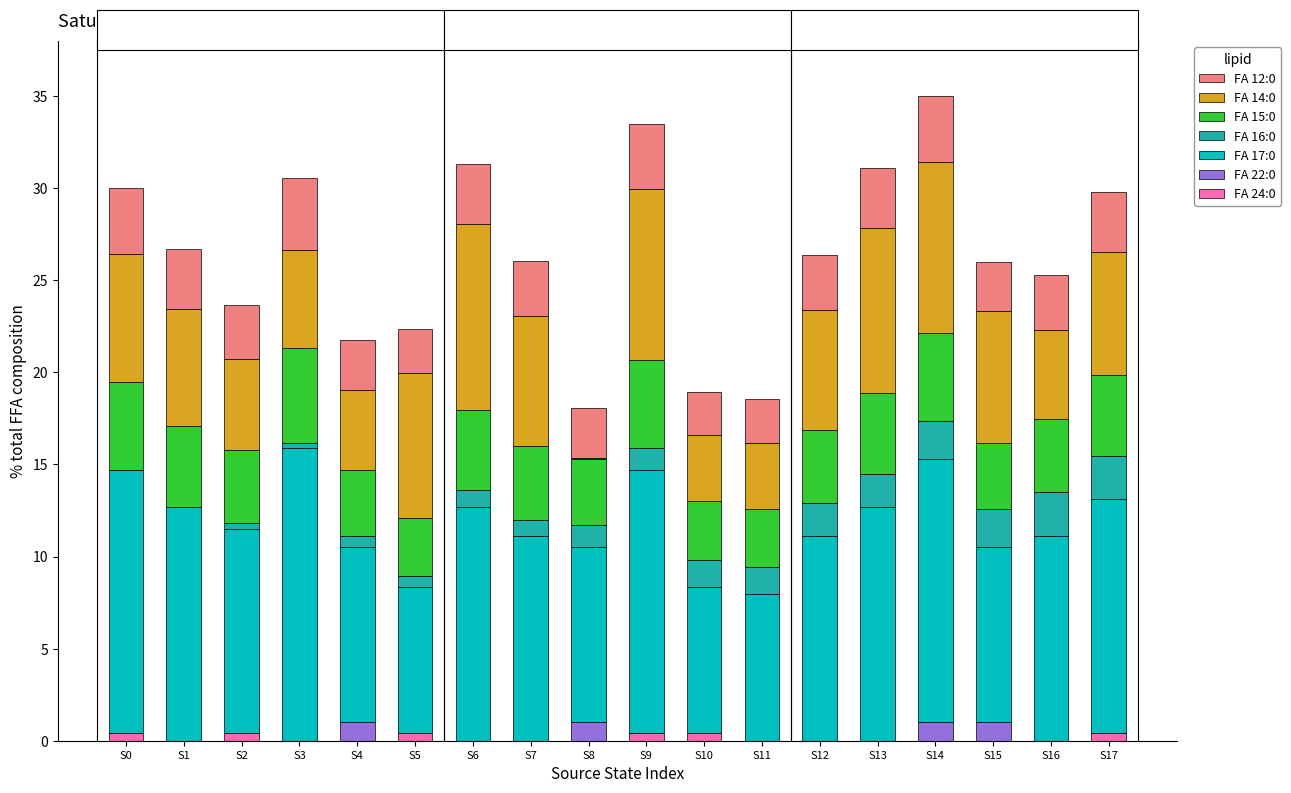

What is the total value across all series at S14?

35.0